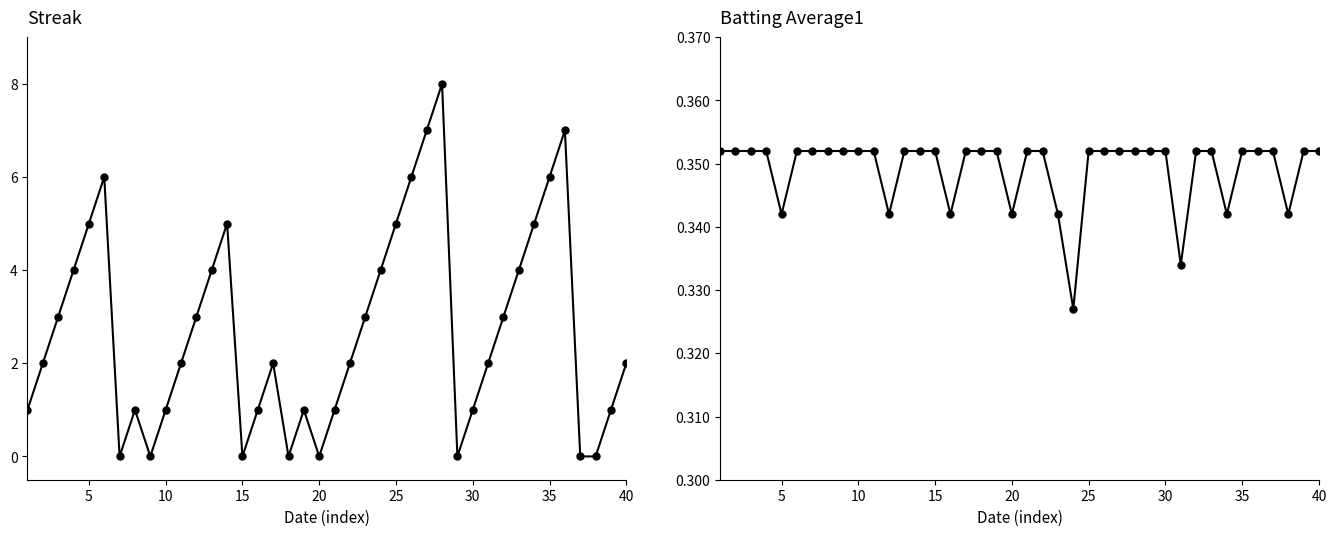

Which has a higher value, 24 or 30?

24